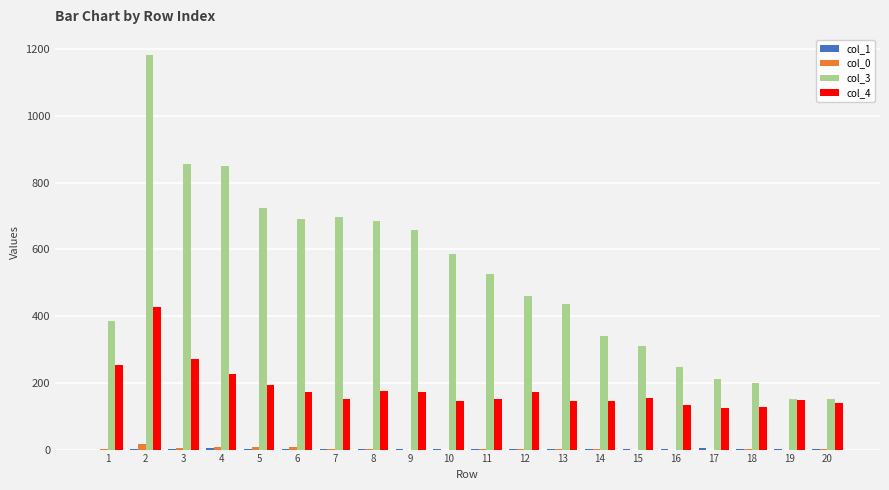

What is the maximum value for col_3?

1184